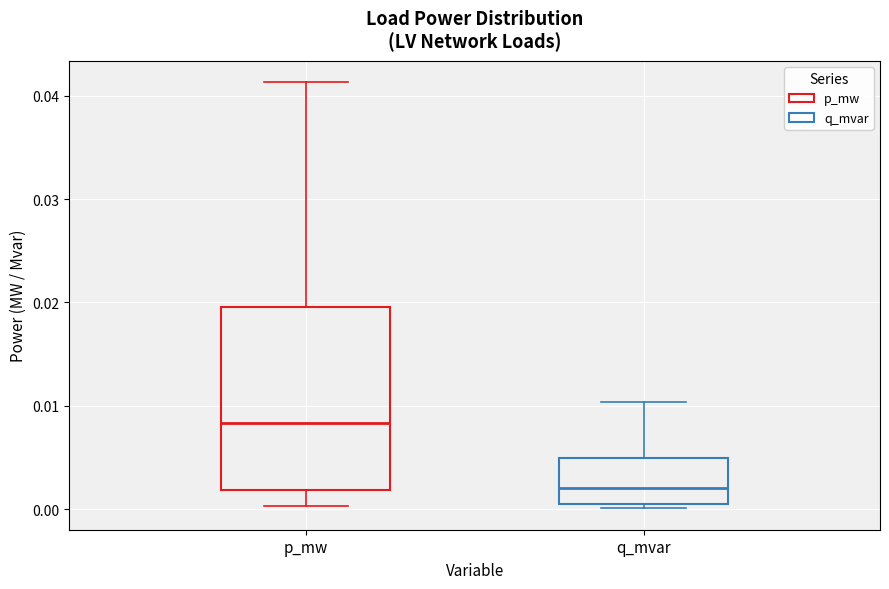

Reading left to right, read every box against the y-axis: the position of its median line, the range the box covers, and the ends of its whiskers. The values are not printed on the chart, so give them approximately, as read against the axis.

p_mw: median 0.008, box 0.002 to 0.020, whiskers 0.000 to 0.041
q_mvar: median 0.002, box 0.000 to 0.005, whiskers 0.000 (just below the box's lower edge) to 0.010